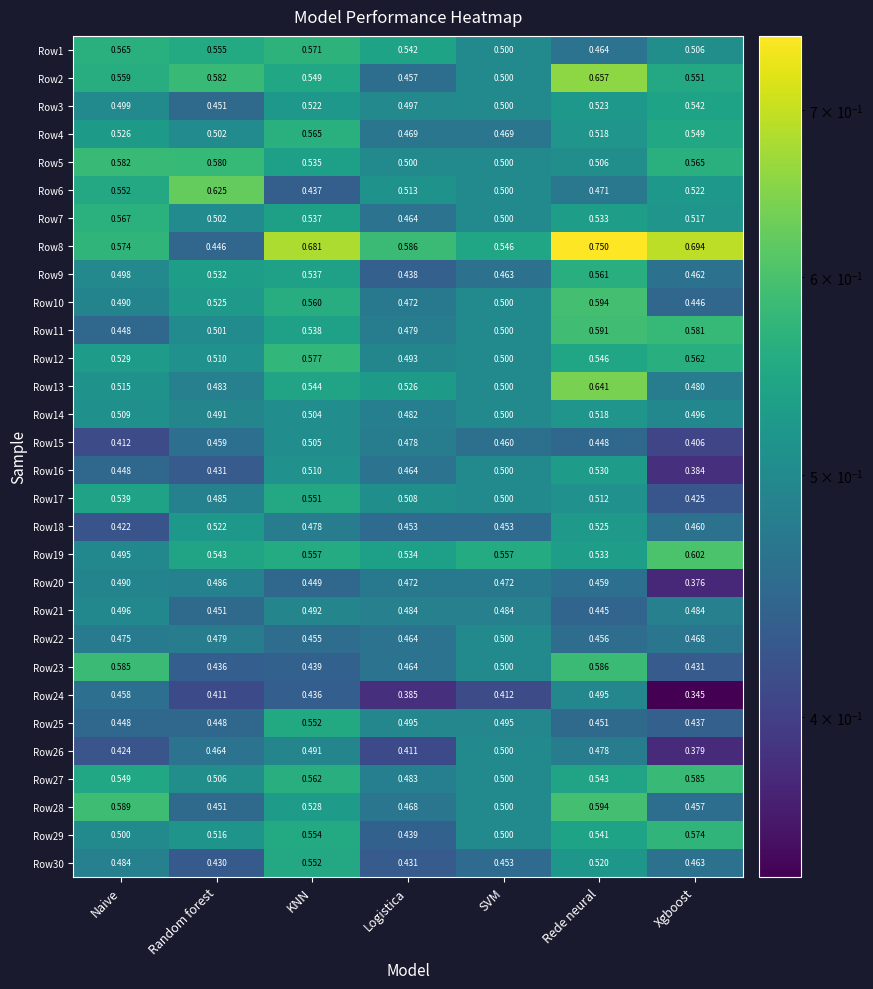

Between Logistica and Xgboost, which series saw the biggest shift?

Row29